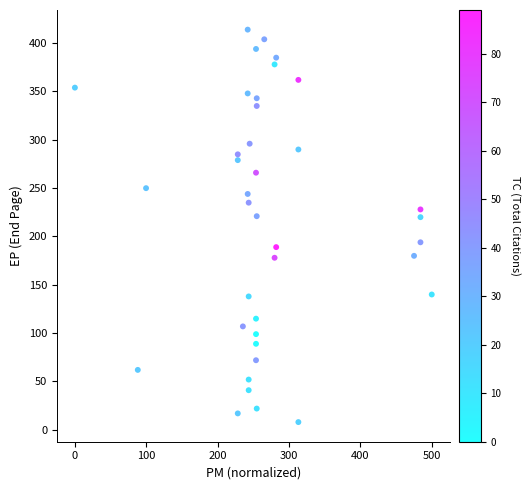

How many data points are displayed?

38